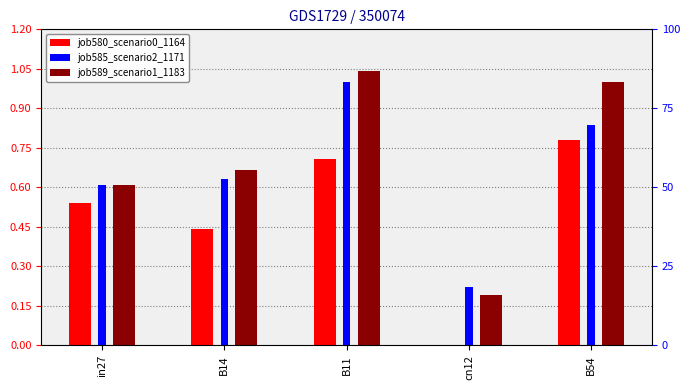

At which category is the sum across all series the highest?

B11